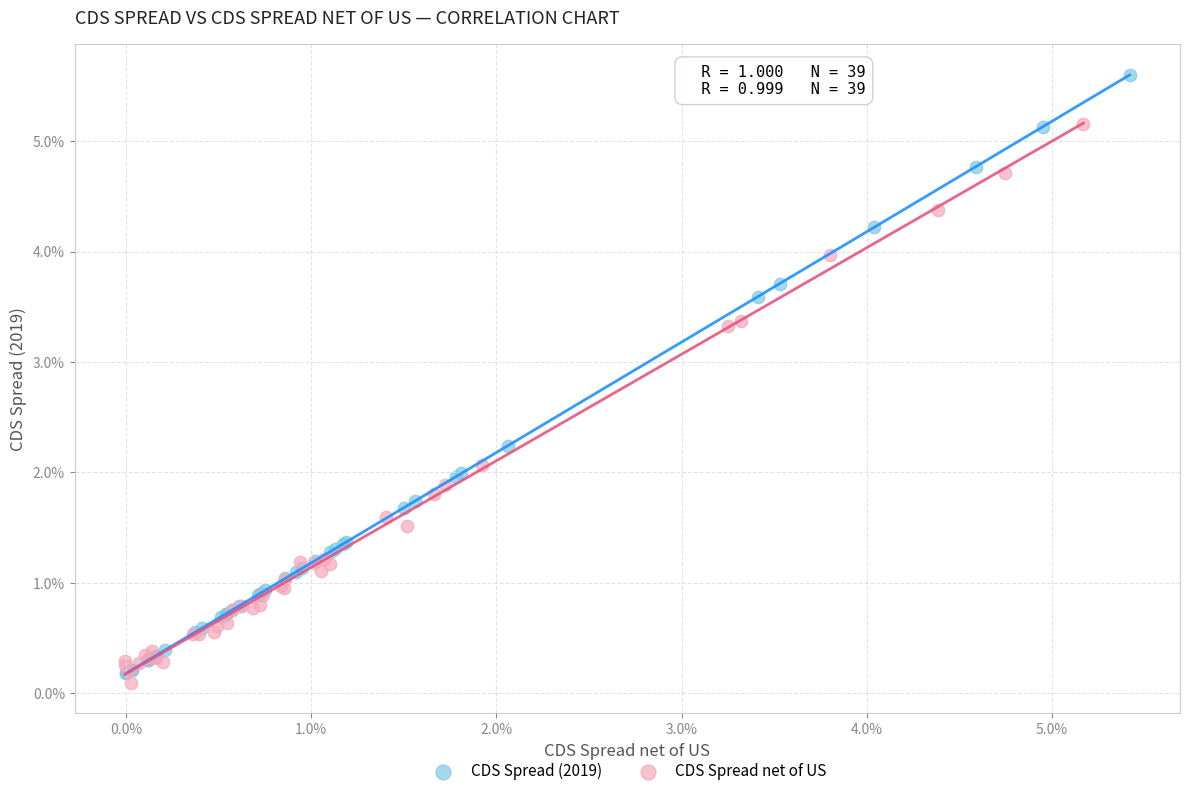

Which series reaches the minimum Y coordinate?

CDS Spread net of US